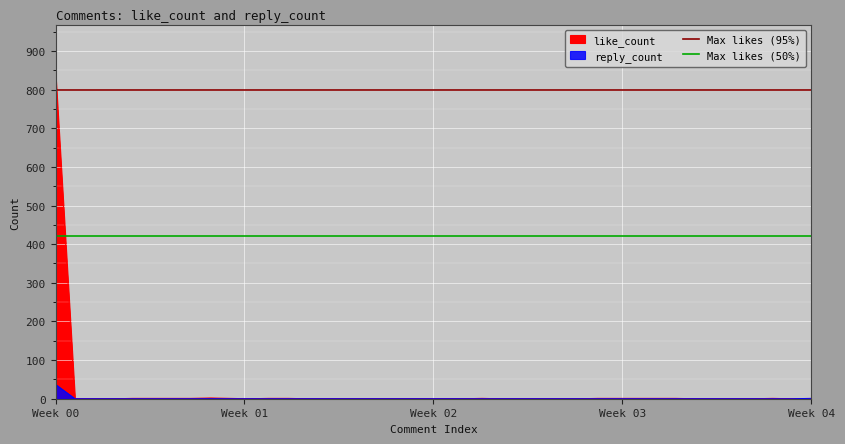

Read the Max likes (95%) value at Week 00.

799.9